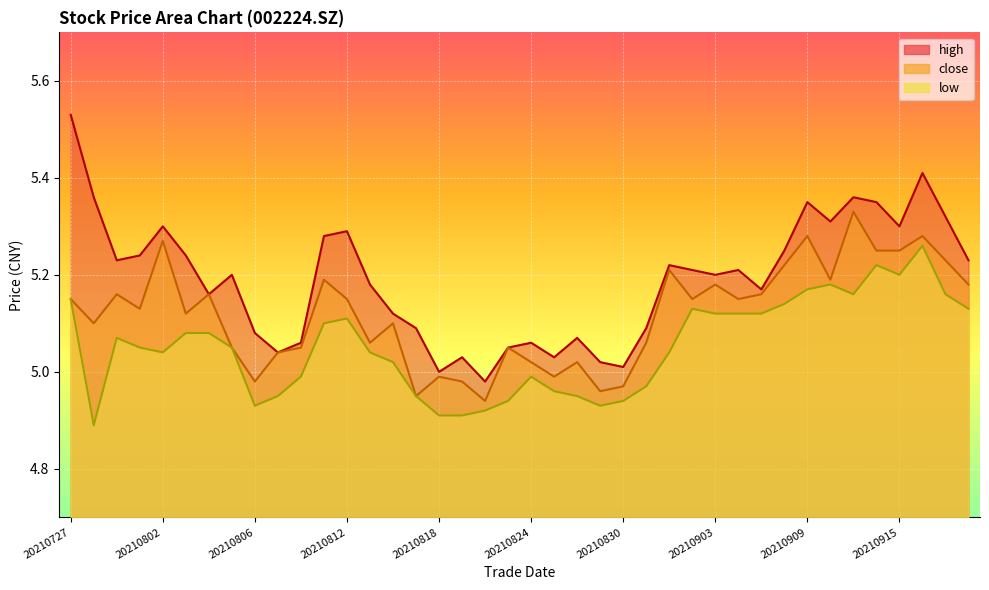

Reading right to left, extract all data points from this chart.

close: 5.2	5.2	5.3	5.2	5.2	5.3	5.2	5.3	5.2	5.2	5.2	5.2	5.2	5.2	5.1	5.0	5.0	5.0	5.0	5.0	5.0	4.9	5.0	5.0	5.0	5.1	5.1	5.2	5.2	5.0	5.0	5.0	5.0	5.2	5.1	5.3	5.1	5.2	5.1	5.2
high: 5.2	5.3	5.4	5.3	5.3	5.4	5.3	5.3	5.2	5.2	5.2	5.2	5.2	5.2	5.1	5.0	5.0	5.1	5.0	5.1	5.0	5.0	5.0	5.0	5.1	5.1	5.2	5.3	5.3	5.1	5.0	5.1	5.2	5.2	5.2	5.3	5.2	5.2	5.4	5.5
low: 5.1	5.2	5.3	5.2	5.2	5.2	5.2	5.2	5.1	5.1	5.1	5.1	5.1	5.0	5.0	4.9	4.9	5.0	5.0	5.0	4.9	4.9	4.9	4.9	5.0	5.0	5.0	5.1	5.1	5.0	5.0	4.9	5.0	5.1	5.1	5.0	5.0	5.1	4.9	5.2